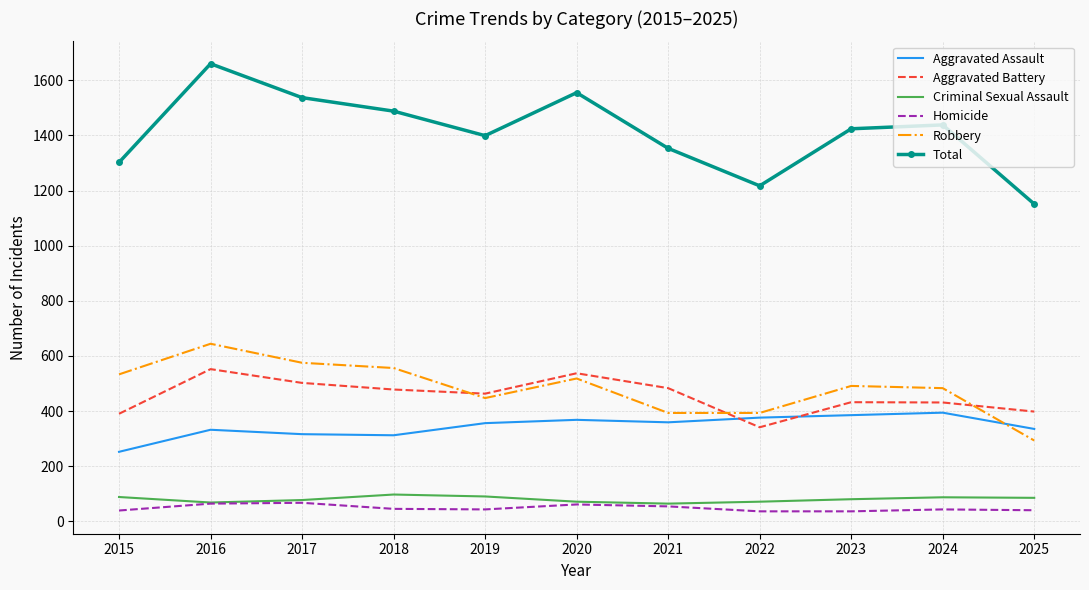

At which label does Robbery first exceed 491?

2015